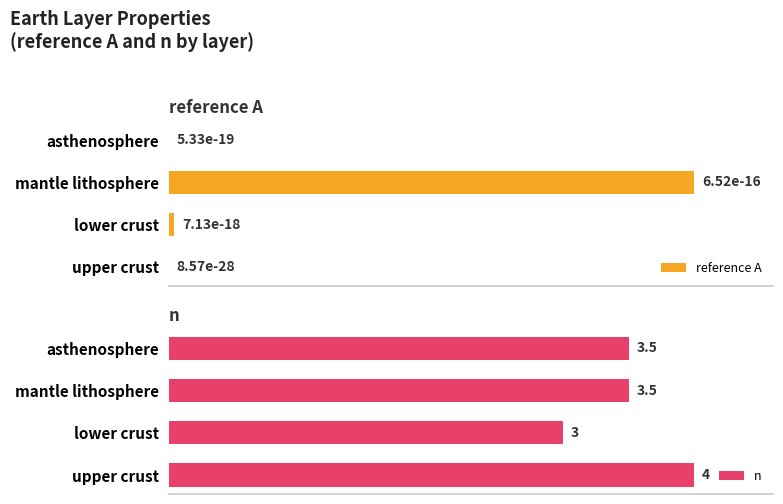

At which label does reference A reach its peak?

mantle lithosphere